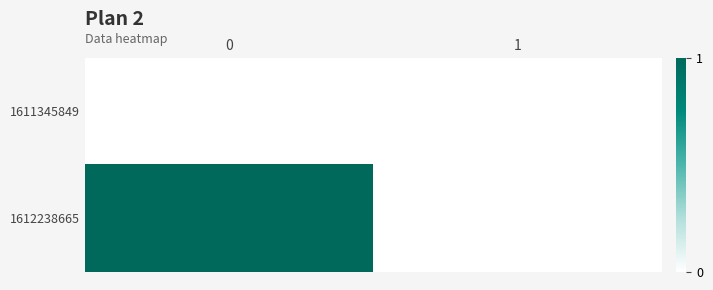

Reading left to right, transcribe all the data shown in this chart.

row_0: 0	0
row_1: 1	0